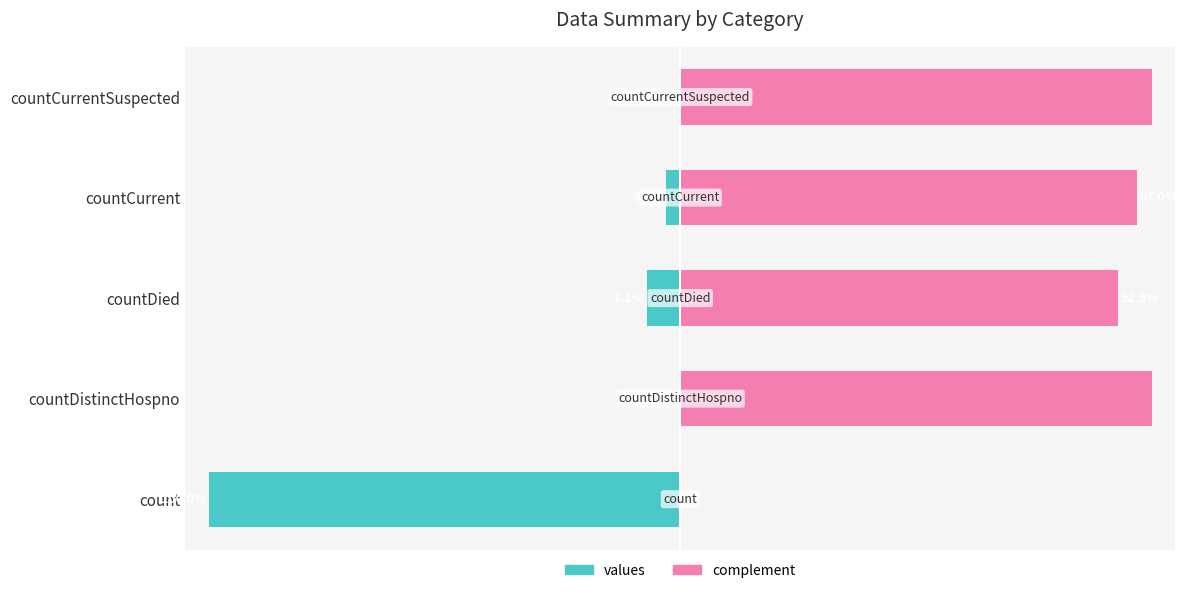

How many data points in complement are above 96?

3